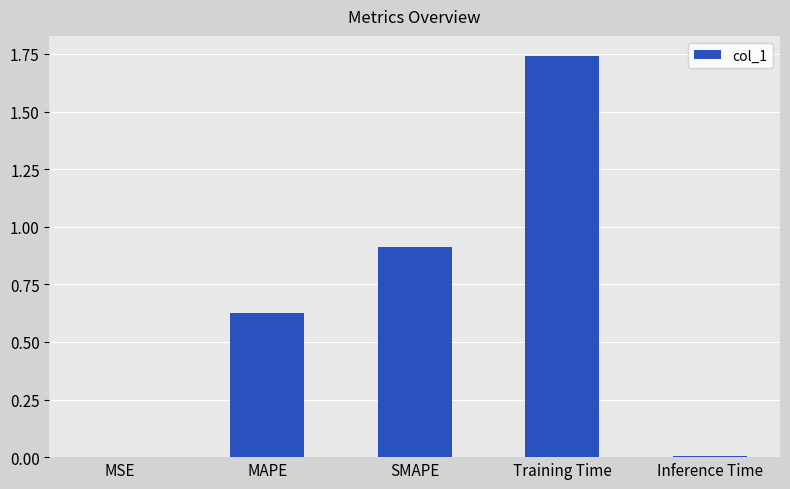

Between MAPE and Training Time, which is larger?

Training Time